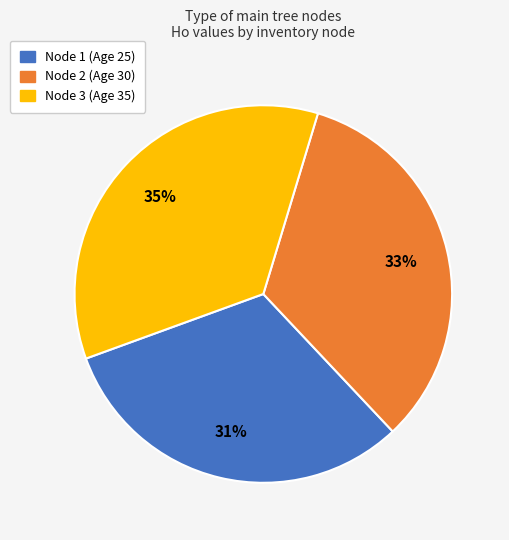

Do Node 3 (Age 35) and Node 2 (Age 30) together represent more than half of the pie?

Yes